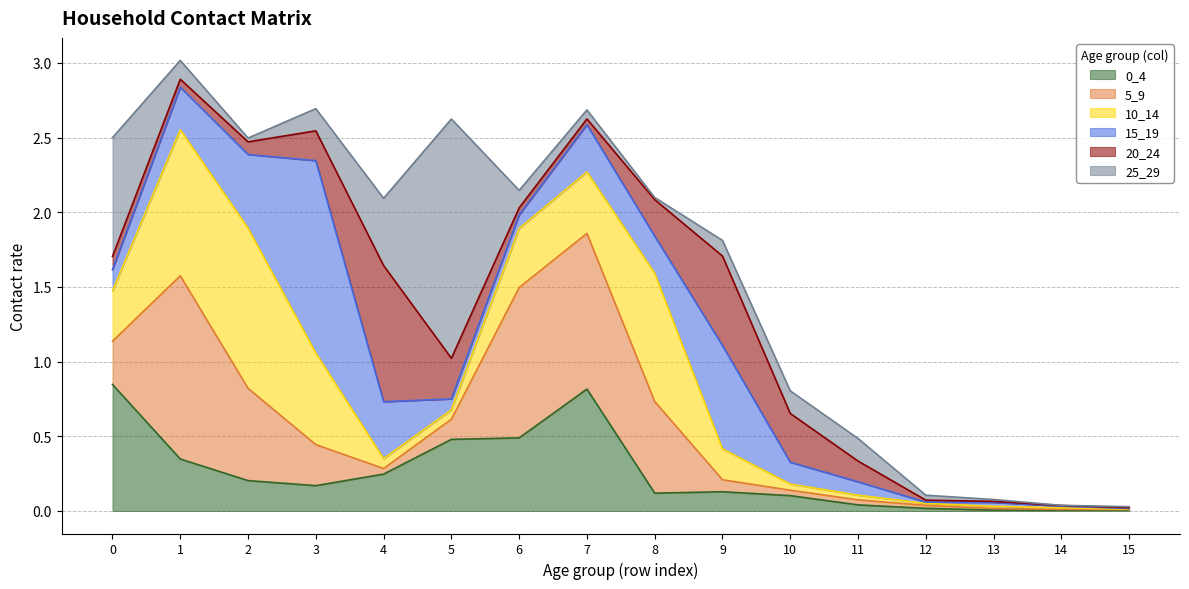

Read the 20_24 value at 8.

0.2